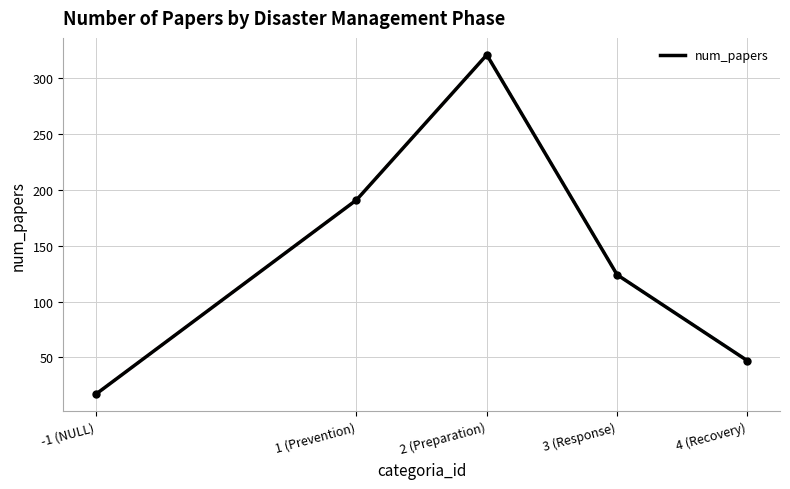

Which has a higher value, 3 (Response) or 1 (Prevention)?

1 (Prevention)